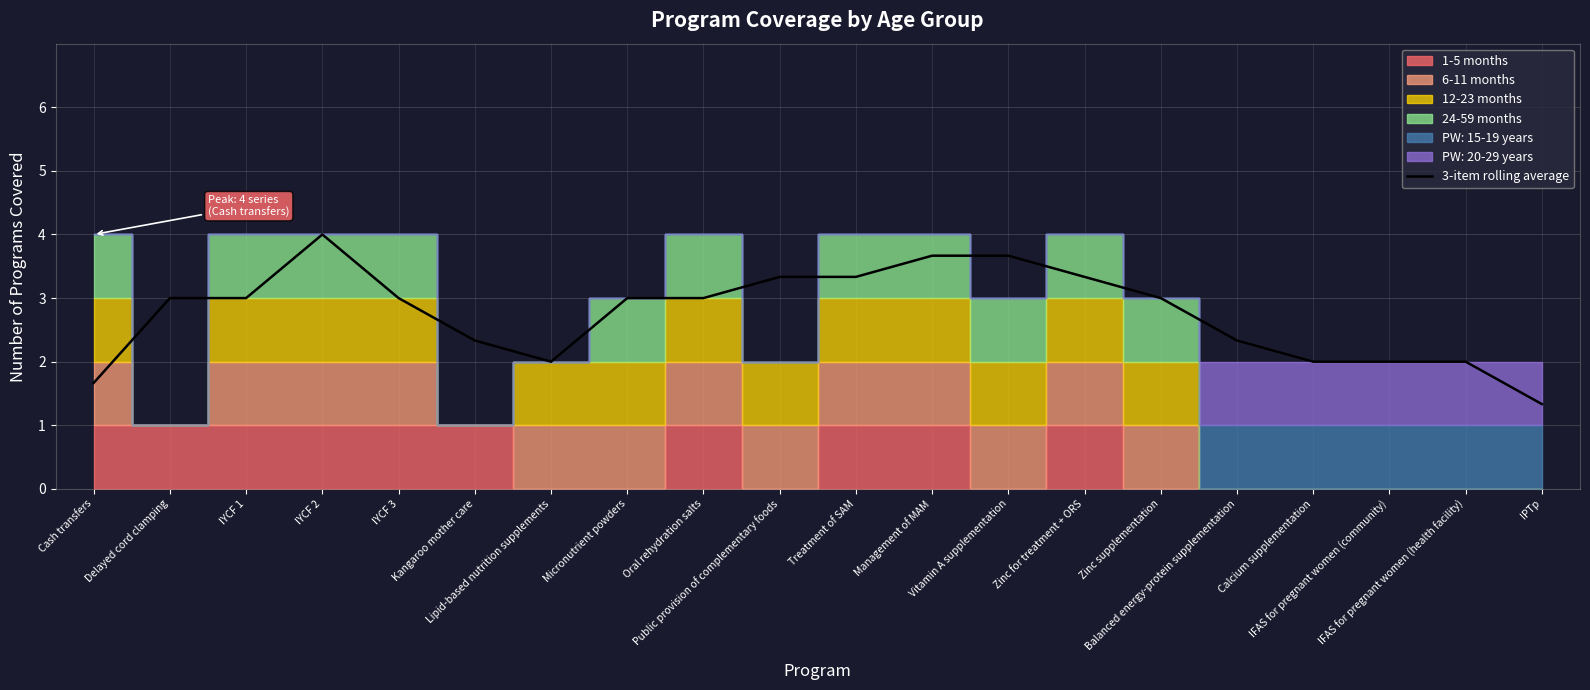

Reading left to right, transcribe all the data shown in this chart.

Cash transfers=1.7	Delayed cord clamping=3.0	IYCF 1=3.0	IYCF 2=4.0	IYCF 3=3.0	Kangaroo mother care=2.3	Lipid-based nutrition supplements=2.0	Micronutrient powders=3.0	Oral rehydration salts=3.0	Public provision of complementary foods=3.3	Treatment of SAM=3.3	Management of MAM=3.7	Vitamin A supplementation=3.7	Zinc for treatment + ORS=3.3	Zinc supplementation=3.0	Balanced energy-protein supplementation=2.3	Calcium supplementation=2.0	IFAS for pregnant women (community)=2.0	IFAS for pregnant women (health facility)=2.0	IPTp=1.3